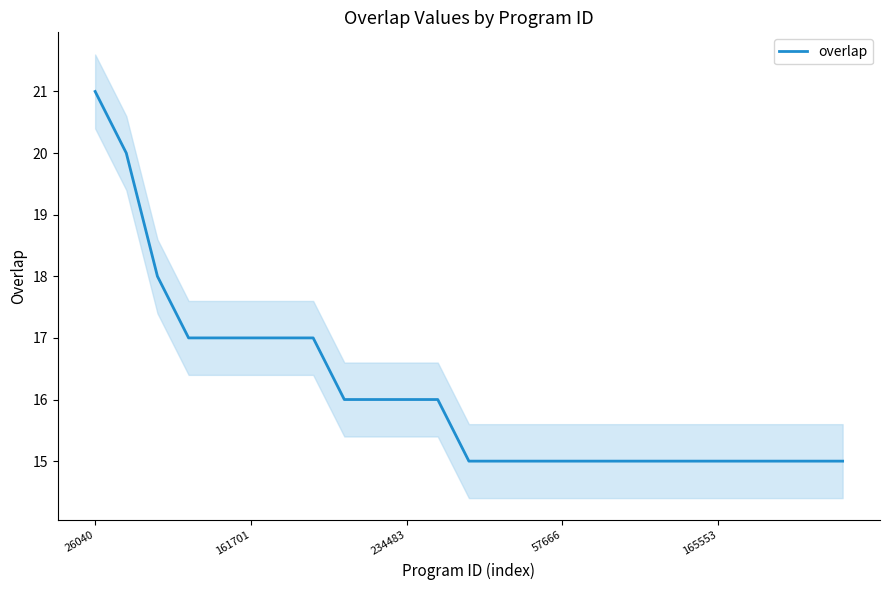

How many lines are shown in the chart?

1